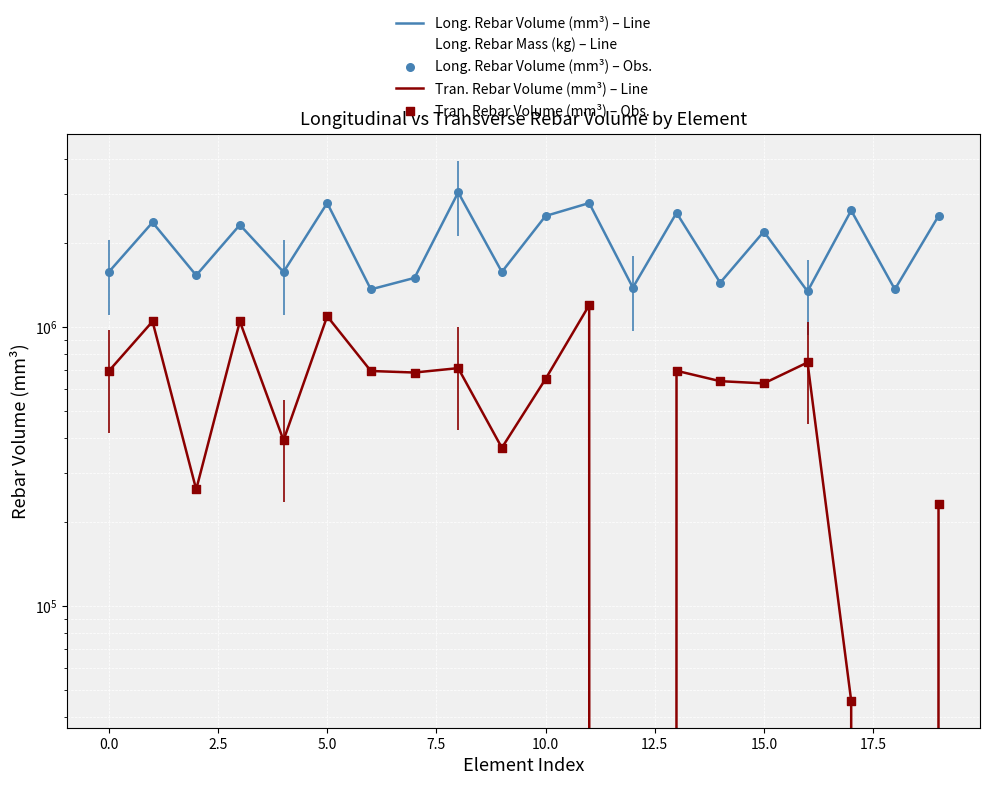

What are all the series names shown in the legend?

Long. Rebar Volume (mm³) – Line, Long. Rebar Mass (kg) – Line, Tran. Rebar Volume (mm³) – Line, Long. Rebar Volume (mm³) – Obs., Tran. Rebar Volume (mm³) – Obs.